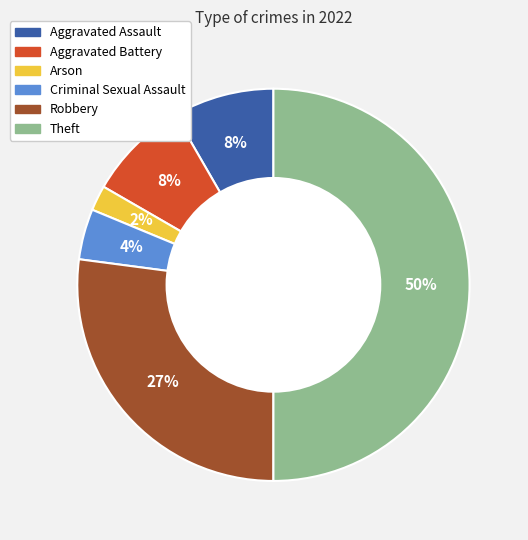

Do Aggravated Battery and Theft together represent more than half of the pie?

Yes